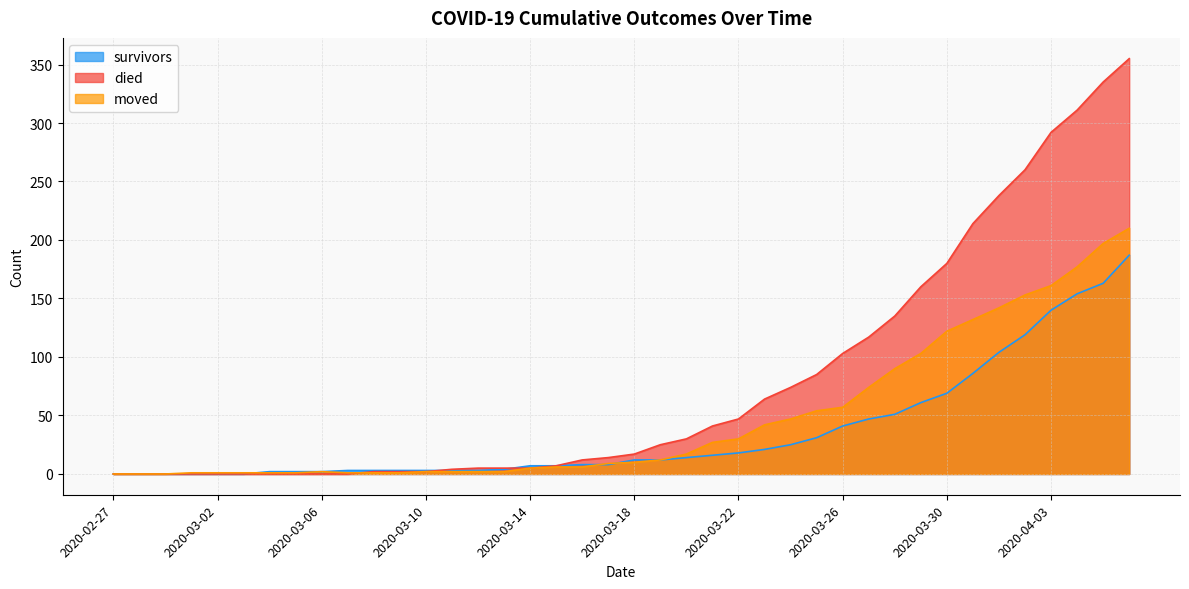

Reading left to right, list all the values displayed in this chart.

survivors: 2020-02-27=0	2020-02-28=0	2020-02-29=0	2020-03-01=0	2020-03-02=0	2020-03-03=0	2020-03-04=2	2020-03-05=2	2020-03-06=2	2020-03-07=3	2020-03-08=3	2020-03-09=3	2020-03-10=3	2020-03-11=3	2020-03-12=3	2020-03-13=4	2020-03-14=7	2020-03-15=7	2020-03-16=8	2020-03-17=8	2020-03-18=12	2020-03-19=12	2020-03-20=14	2020-03-21=16	2020-03-22=18	2020-03-23=21	2020-03-24=25	2020-03-25=31	2020-03-26=41	2020-03-27=47	2020-03-28=51	2020-03-29=61	2020-03-30=69	2020-03-31=86	2020-04-01=104	2020-04-02=119	2020-04-03=140	2020-04-04=154	2020-04-05=163	2020-04-06=187
died: 2020-02-27=0	2020-02-28=0	2020-02-29=0	2020-03-01=0	2020-03-02=0	2020-03-03=0	2020-03-04=0	2020-03-05=0	2020-03-06=0	2020-03-07=0	2020-03-08=2	2020-03-09=2	2020-03-10=2	2020-03-11=4	2020-03-12=5	2020-03-13=5	2020-03-14=5	2020-03-15=7	2020-03-16=12	2020-03-17=14	2020-03-18=17	2020-03-19=25	2020-03-20=30	2020-03-21=41	2020-03-22=47	2020-03-23=64	2020-03-24=74	2020-03-25=85	2020-03-26=103	2020-03-27=117	2020-03-28=135	2020-03-29=160	2020-03-30=180	2020-03-31=214	2020-04-01=238	2020-04-02=260	2020-04-03=292	2020-04-04=311	2020-04-05=335	2020-04-06=355
moved: 2020-02-27=0	2020-02-28=0	2020-02-29=0	2020-03-01=1	2020-03-02=1	2020-03-03=1	2020-03-04=1	2020-03-05=1	2020-03-06=2	2020-03-07=1	2020-03-08=1	2020-03-09=1	2020-03-10=2	2020-03-11=2	2020-03-12=2	2020-03-13=2	2020-03-14=5	2020-03-15=6	2020-03-16=6	2020-03-17=9	2020-03-18=10	2020-03-19=12	2020-03-20=17	2020-03-21=27	2020-03-22=30	2020-03-23=42	2020-03-24=47	2020-03-25=54	2020-03-26=57	2020-03-27=74	2020-03-28=90	2020-03-29=103	2020-03-30=122	2020-03-31=132	2020-04-01=142	2020-04-02=153	2020-04-03=161	2020-04-04=177	2020-04-05=197	2020-04-06=210